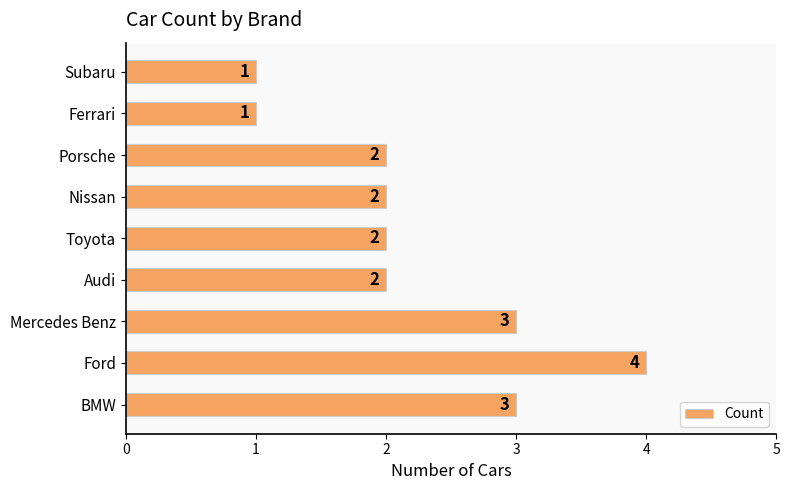

What is the average value?

2